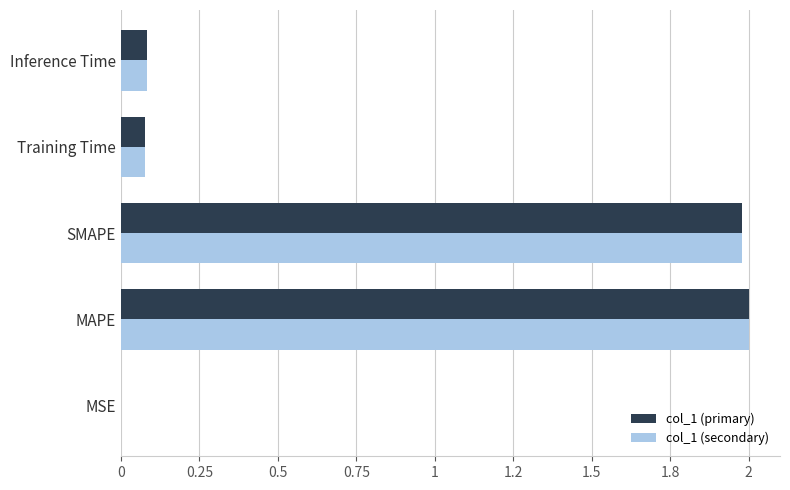

What are all the series names shown in the legend?

col_1 (primary), col_1 (secondary)